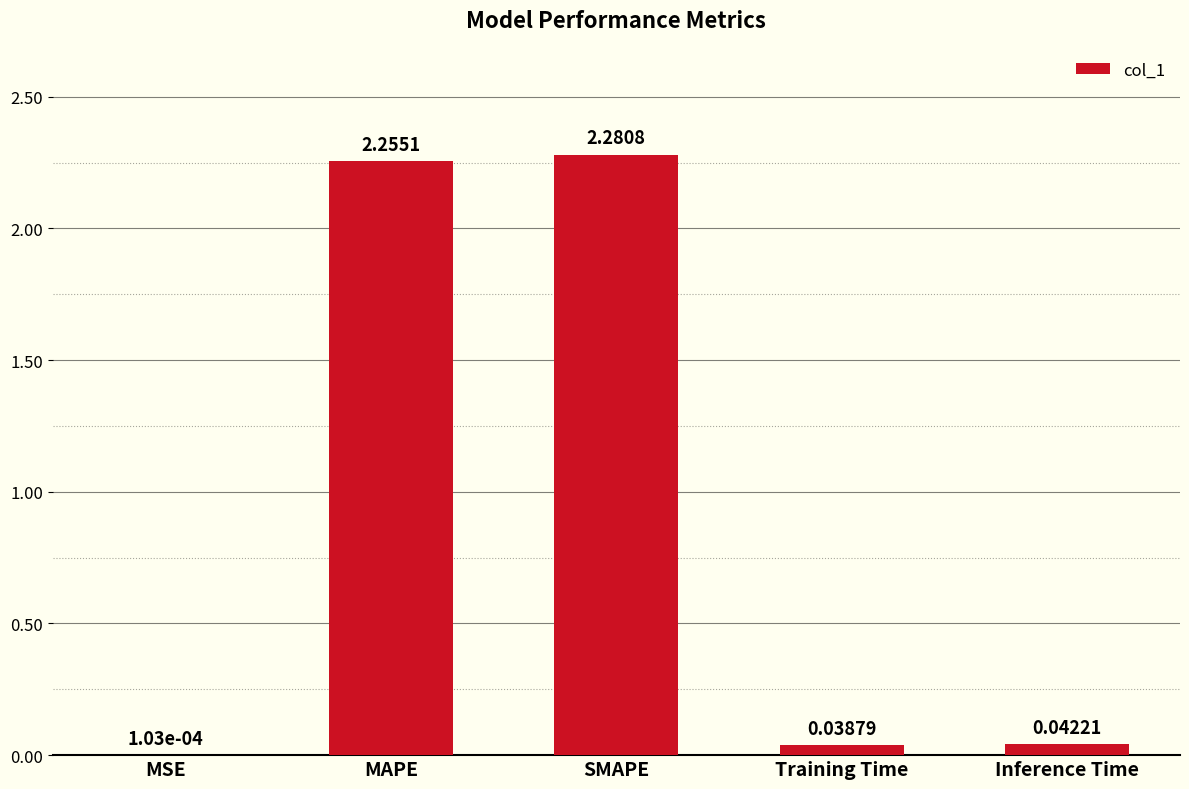

At which category does the chart reach its peak across all series?

SMAPE